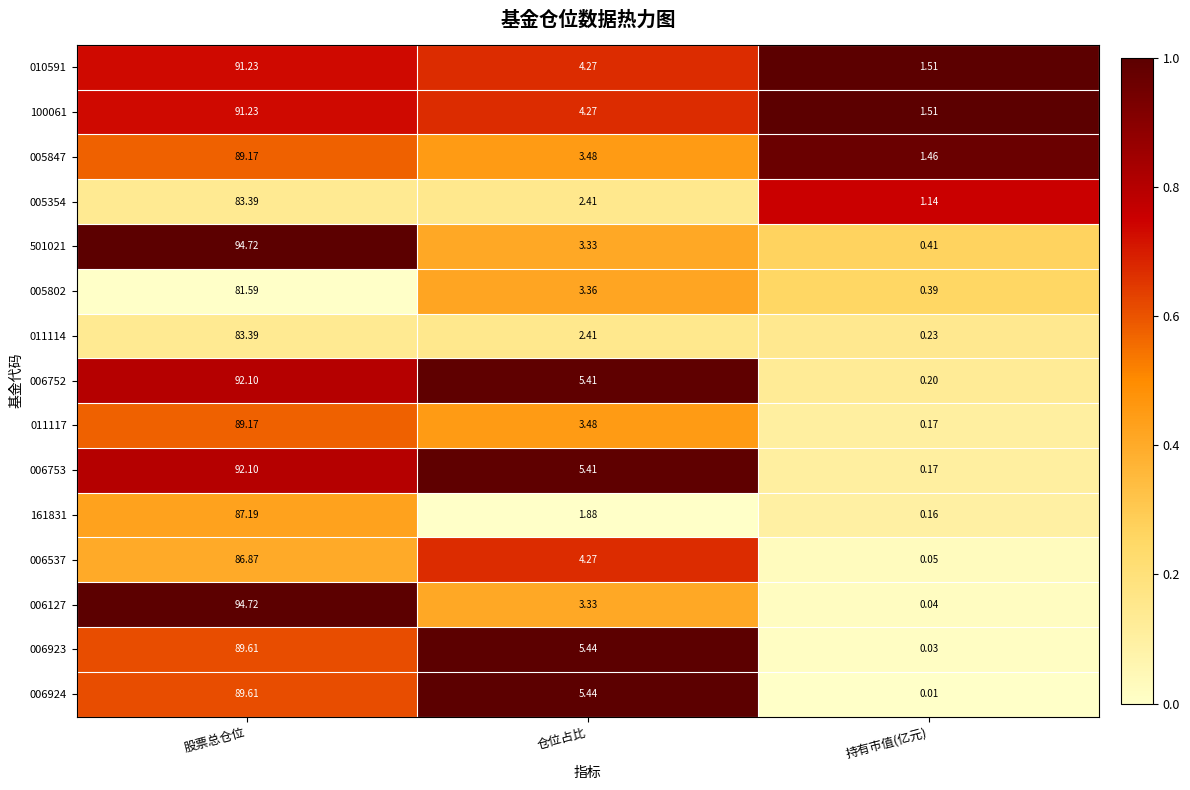

At which label does 005802 first exceed 3?

股票总仓位